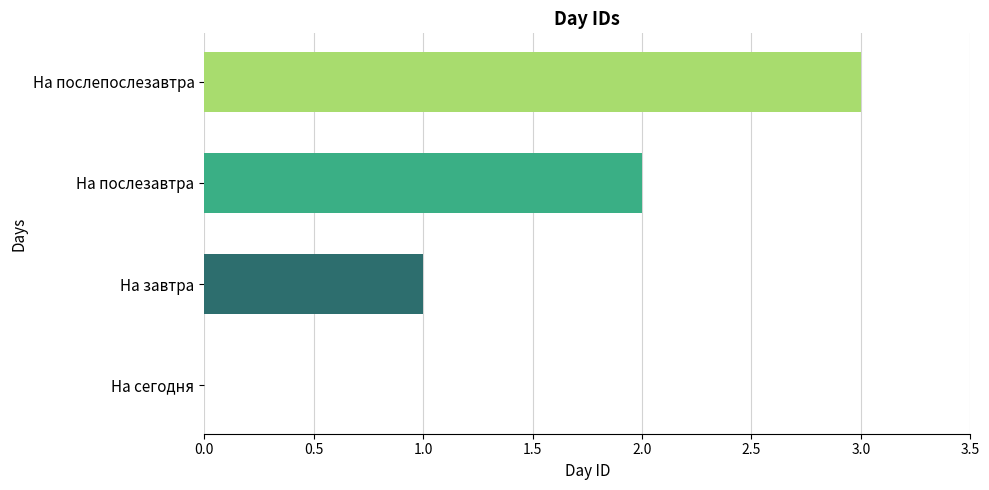

Between На сегодня and На завтра, which is larger?

На завтра